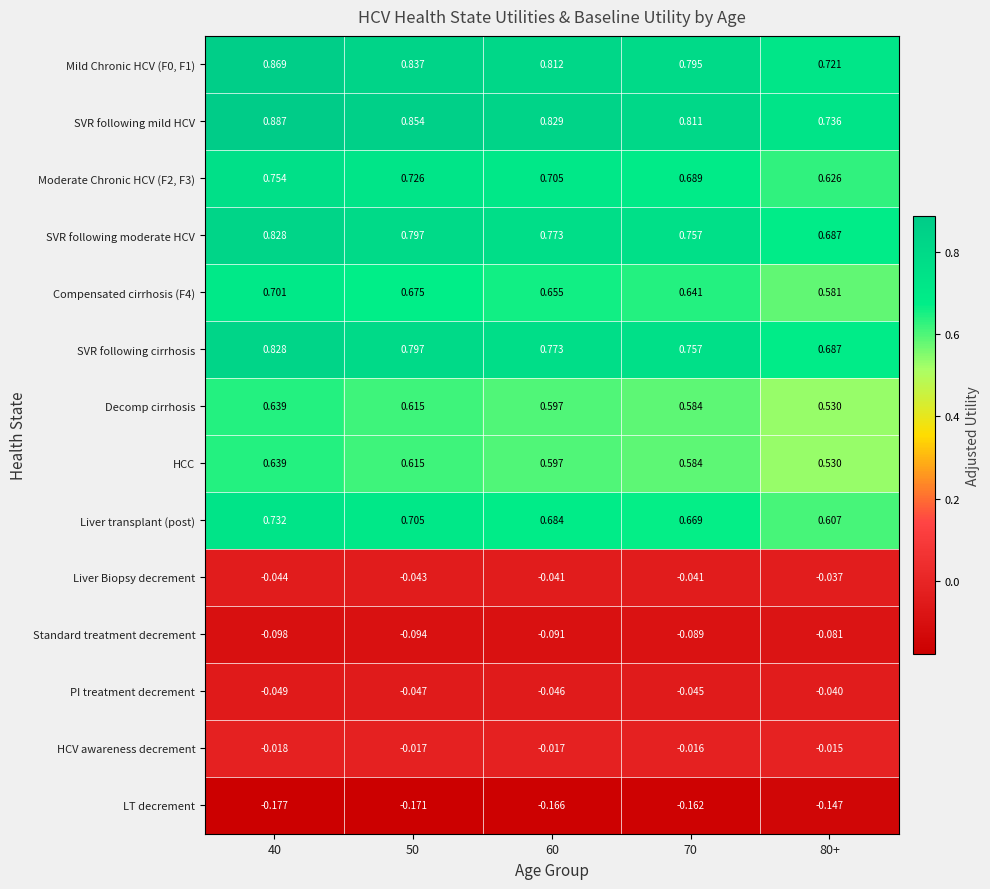

Which series has the largest total across all categories?

SVR following mild HCV